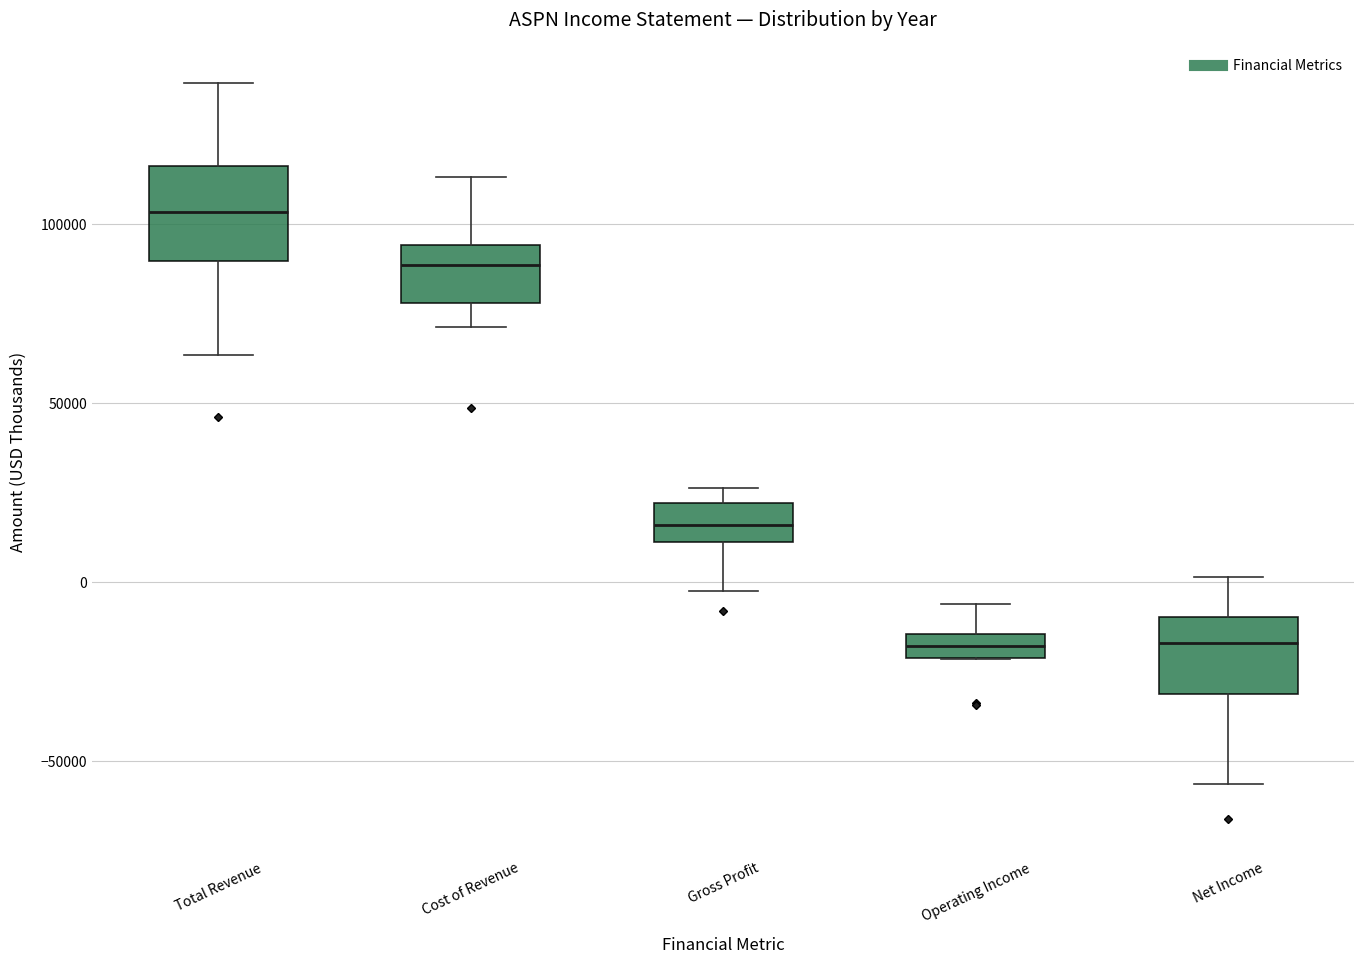

Where does the upper whisker of the box for Operating Income end on the y-axis? The values are not printed on the chart, so give them approximately, as read against the axis.

-5000